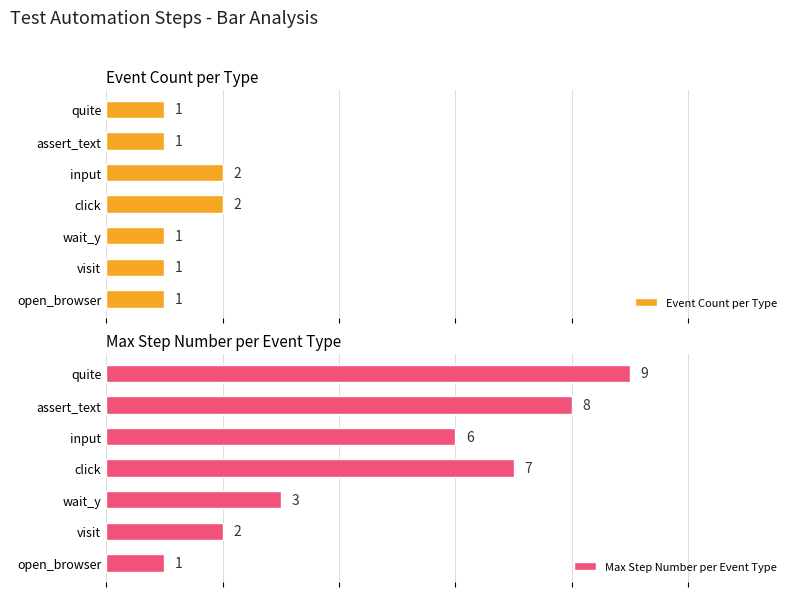

Rank the categories by Max Step Number per Event Type value from lowest to highest.

open_browser, visit, wait_y, input, click, assert_text, quite